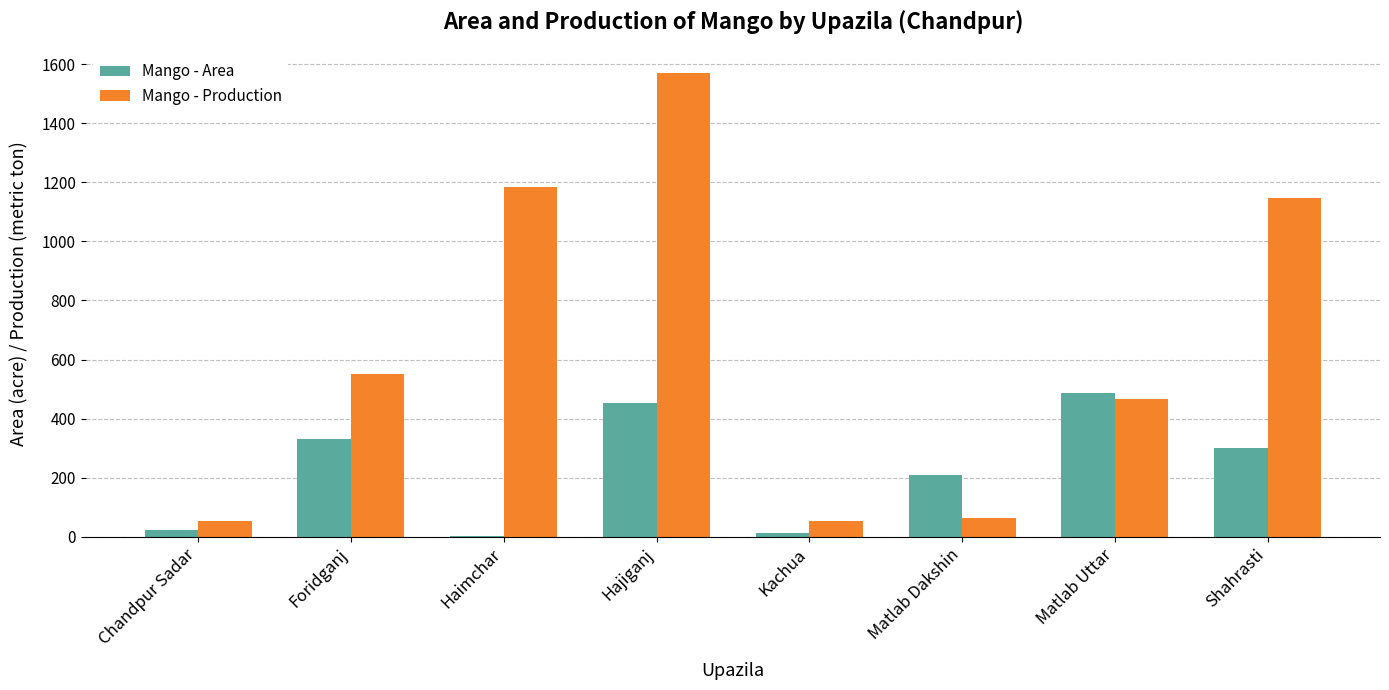

Which series has the largest range (max minus min)?

Mango - Production